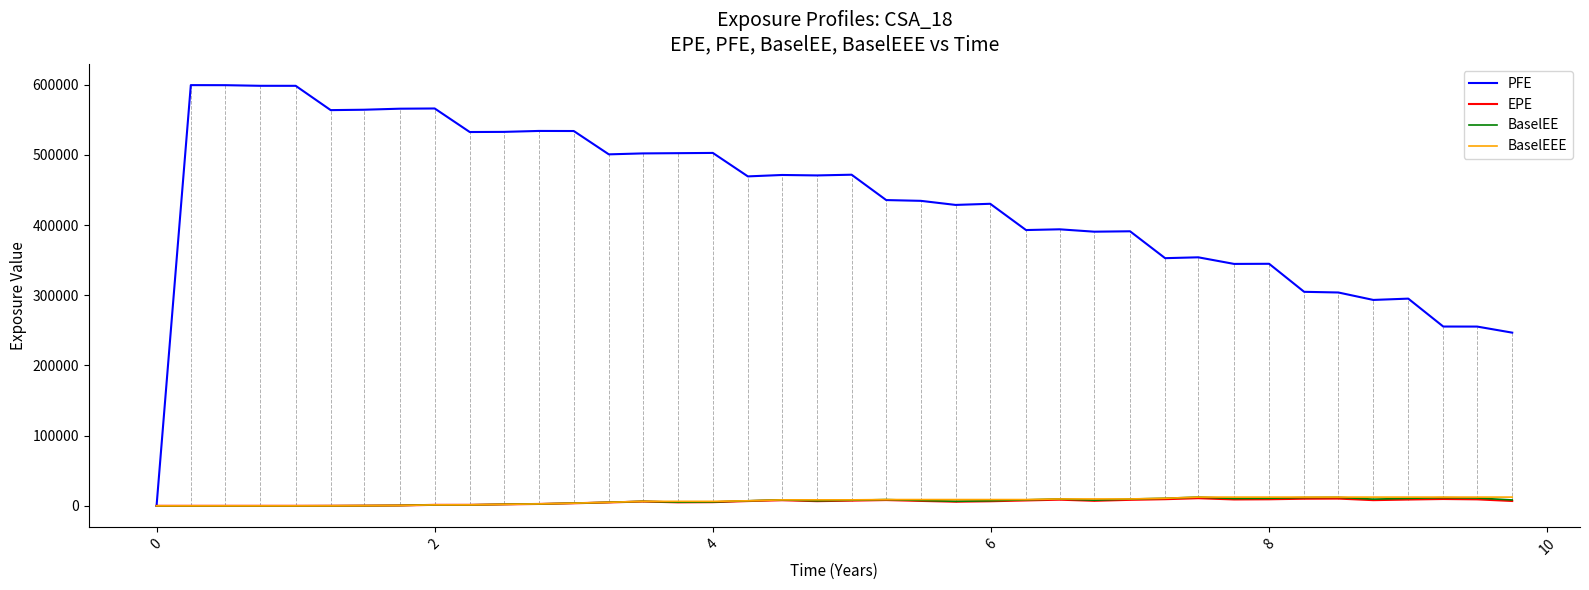

Which series has the widest spread of values?

PFE